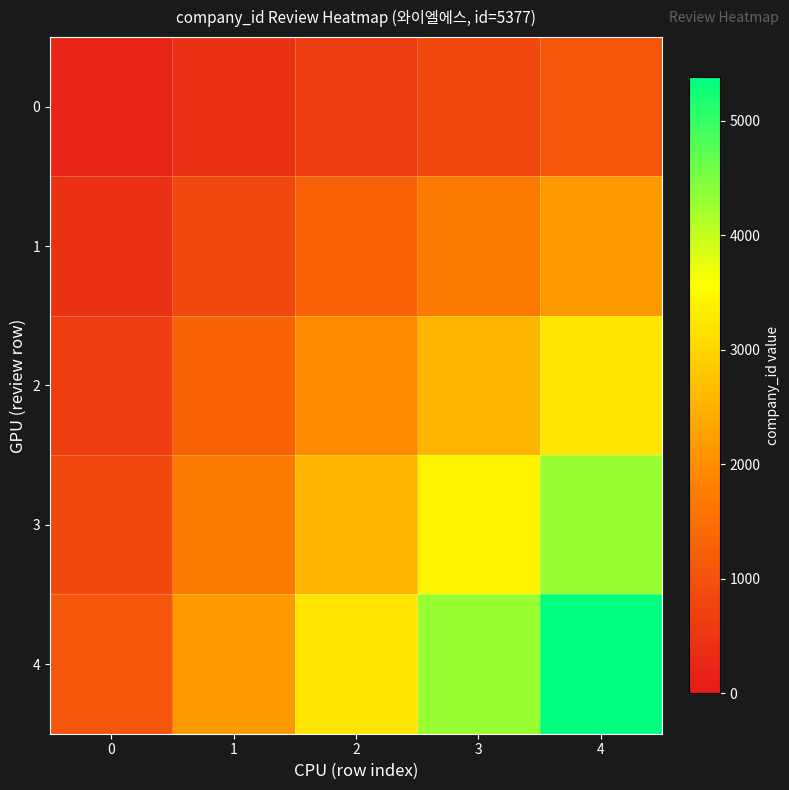

What is the difference between the highest and lowest values at 4?

4301.6